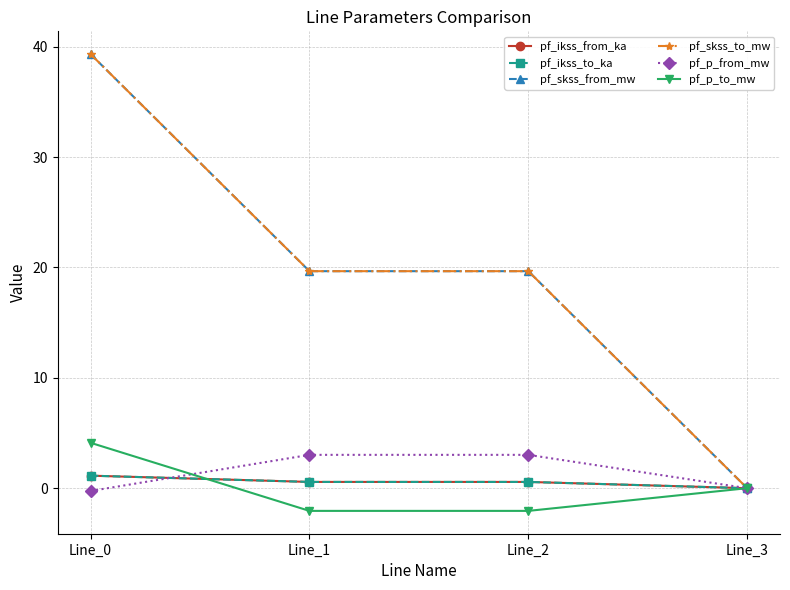

Which has a higher value, Line_3 or Line_0?

Line_0